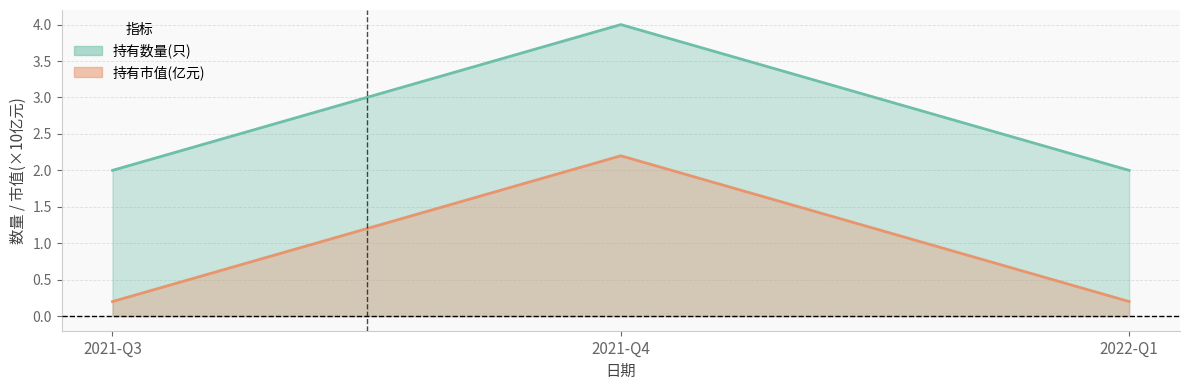

What is the label of the 2nd point from the left?

2021-Q4